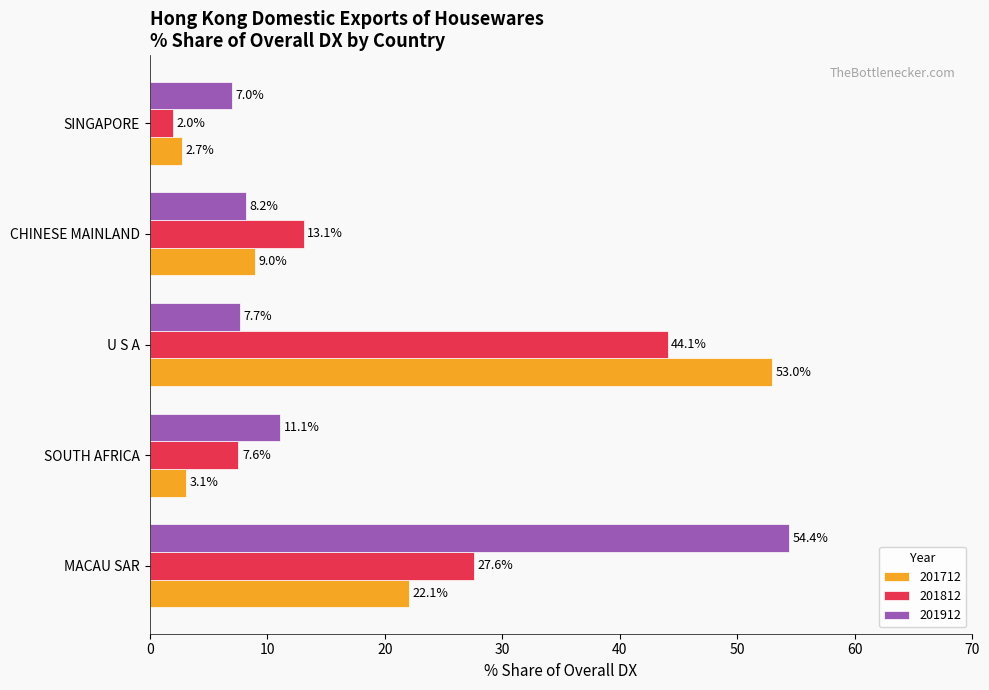

What is the difference between the second highest and second lowest values in the 201812 series?

20.1